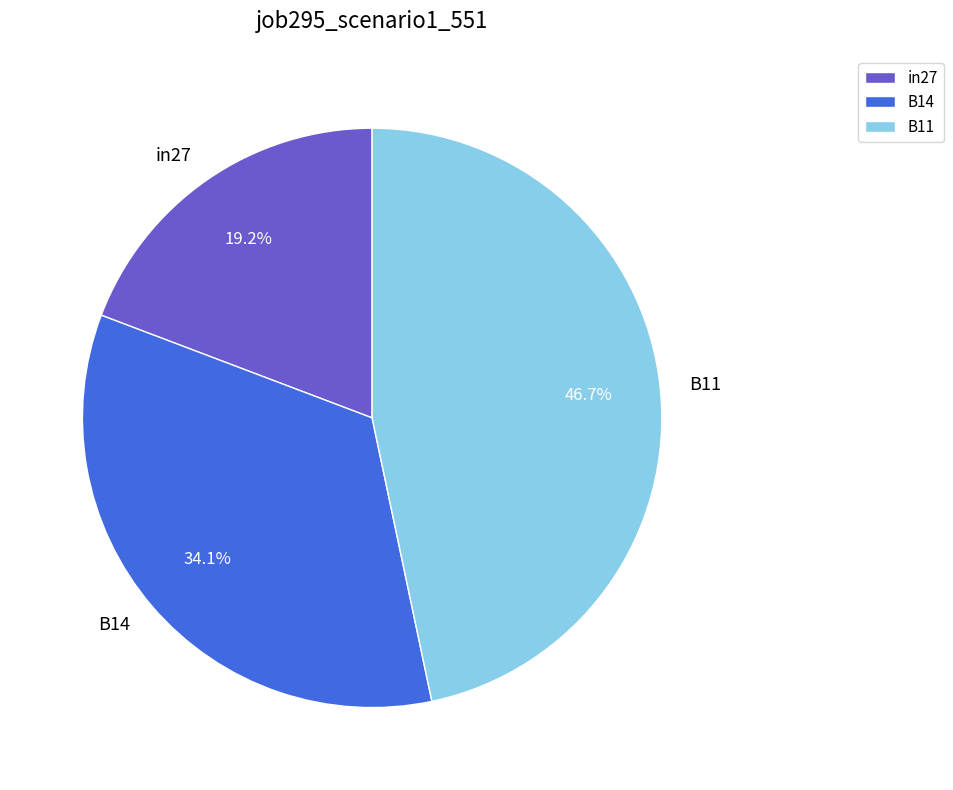

What percentage is the B14 slice, to the nearest percent?

34%